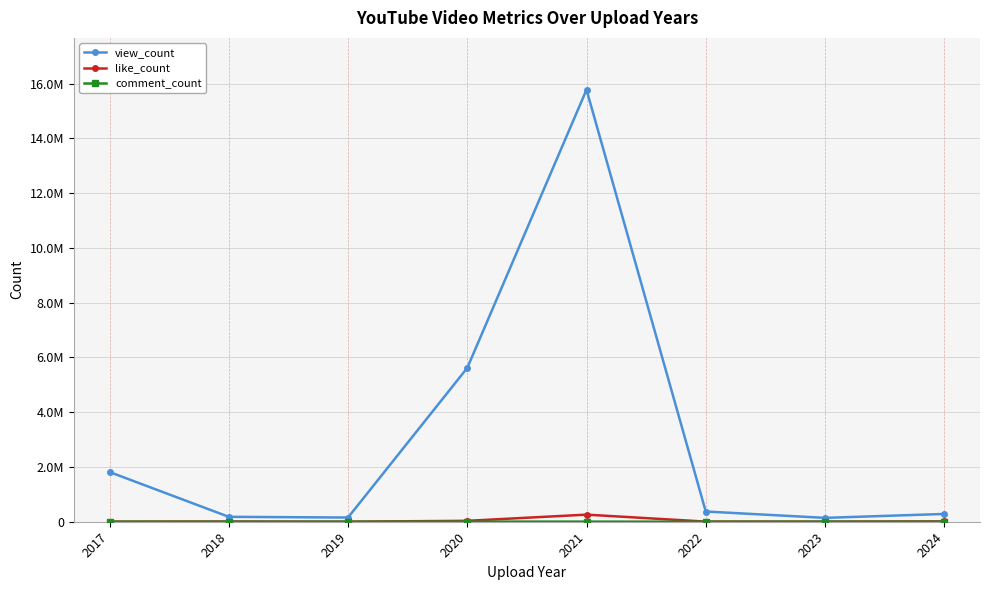

Where is like_count nearest to the value 130358?

2020